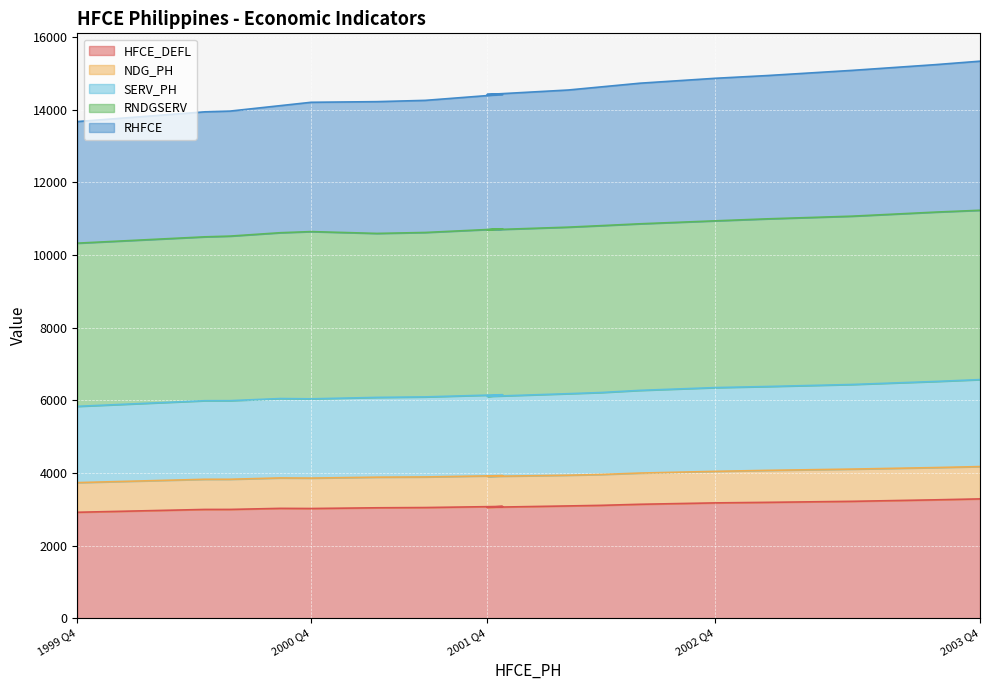

Is the value of RHFCE at 2003 Q1 greater than the value of SERV_PH at 2003 Q3?

Yes